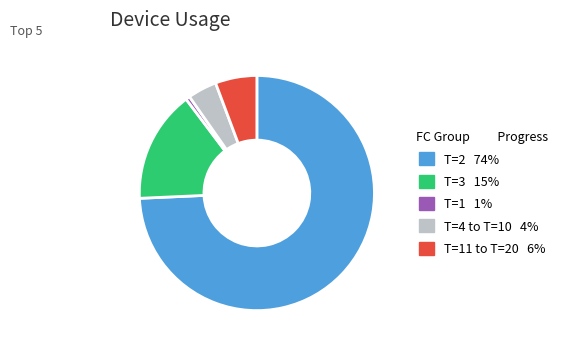

Is there any slice that represents more than half of the pie?

Yes